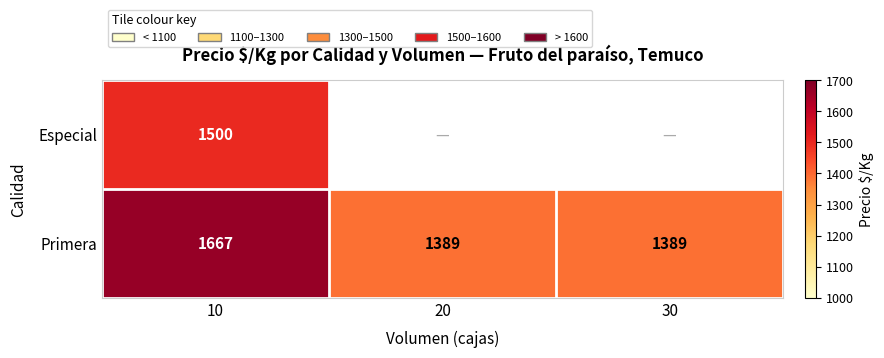

How many distinct data groups are displayed?

2